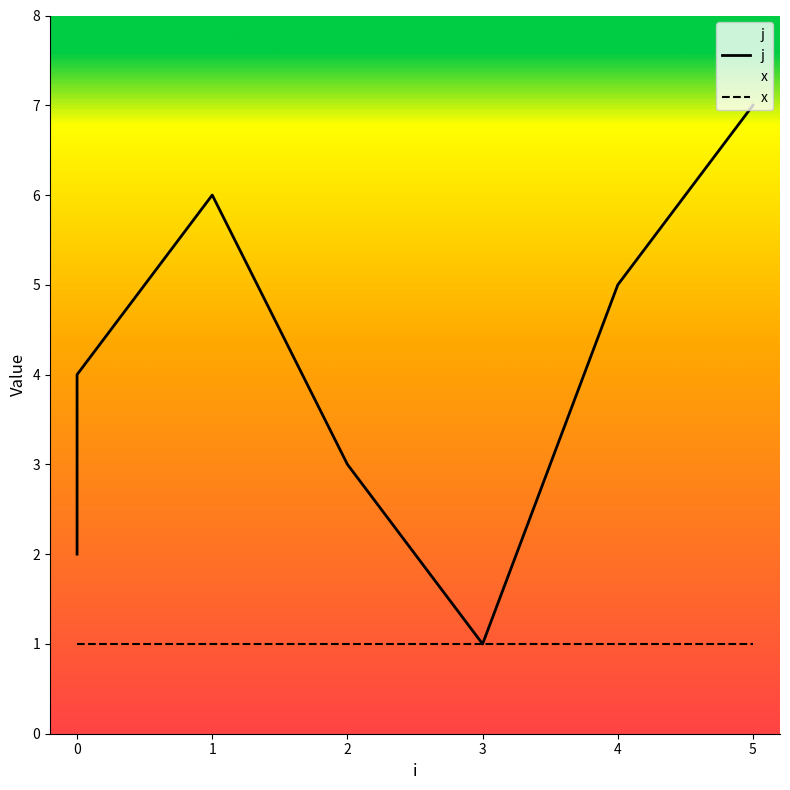

List the labels in order of value, smallest first.

3, 0, 2, 0, 4, 1, 5